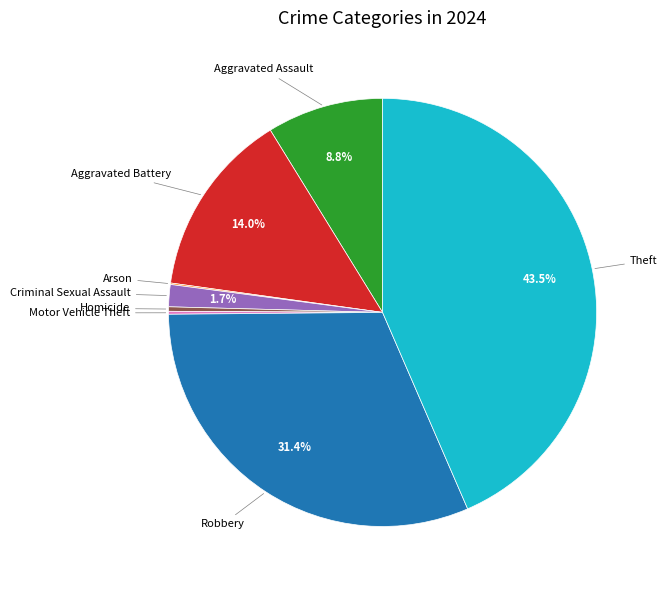

Is there any slice that represents more than half of the pie?

No